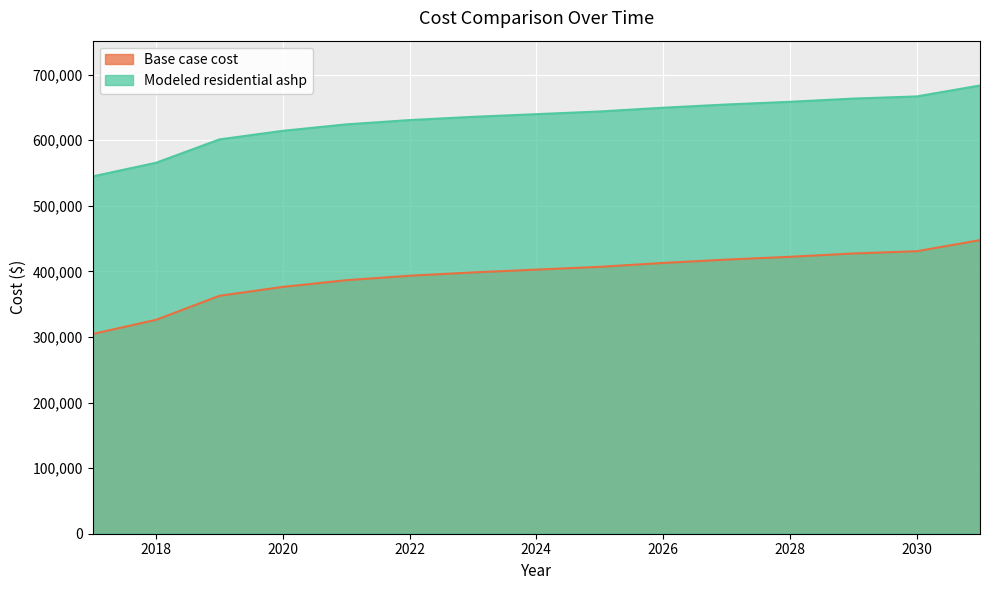

What is the total value across all series at 2020?

990865.4